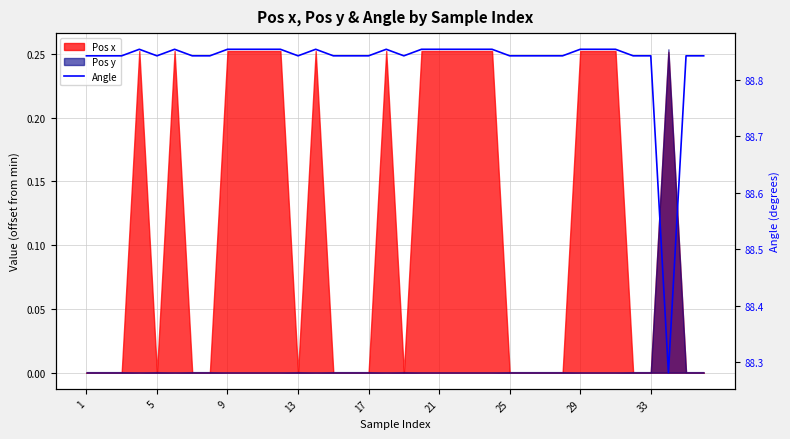

How many interior local valleys (lower than both neighbors) does the data have?

4